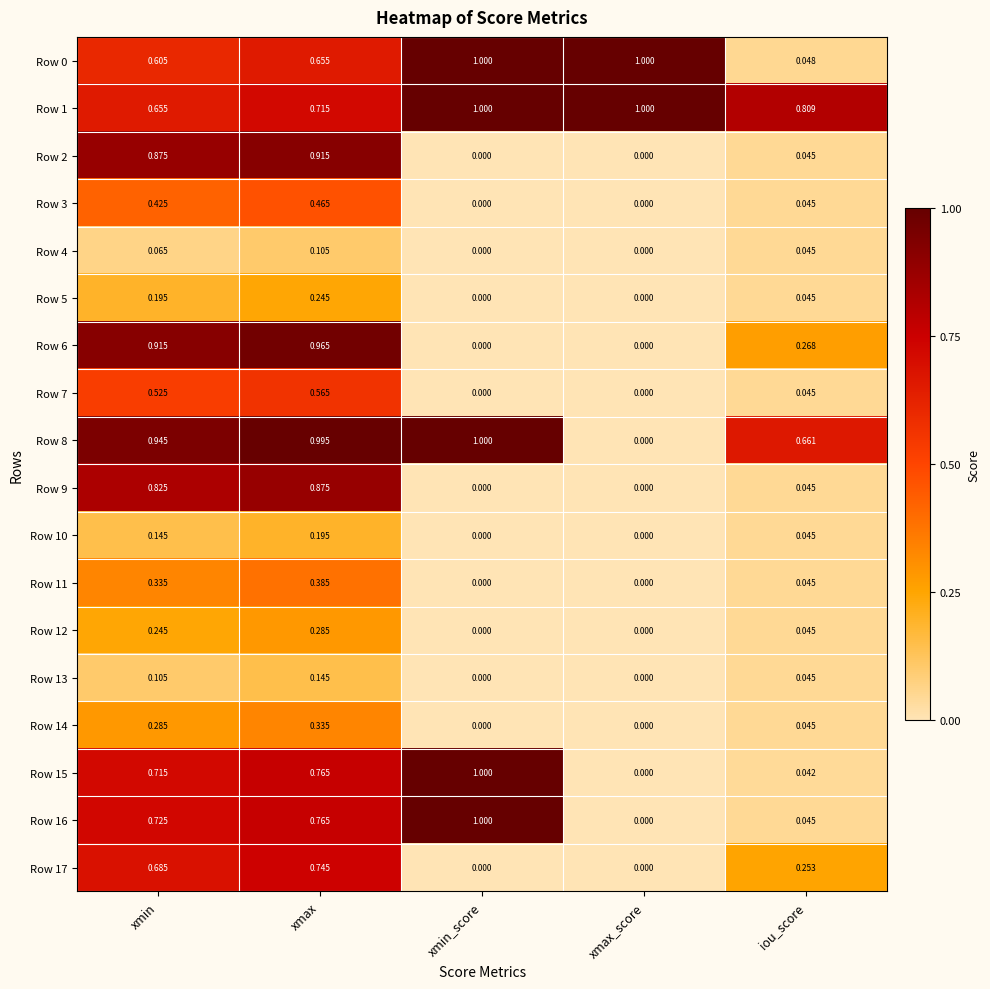

Between xmin and xmin_score, which series saw the biggest shift?

Row 6